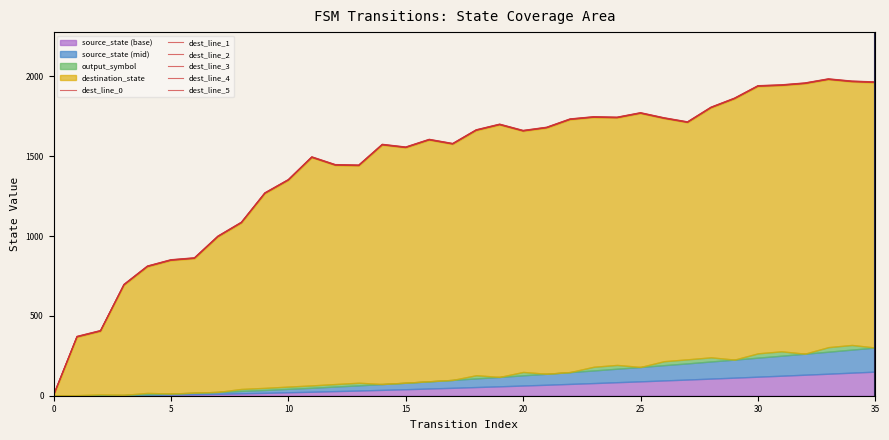

The value of dest_line_2 at 22 is 1731.5. True or false?

True